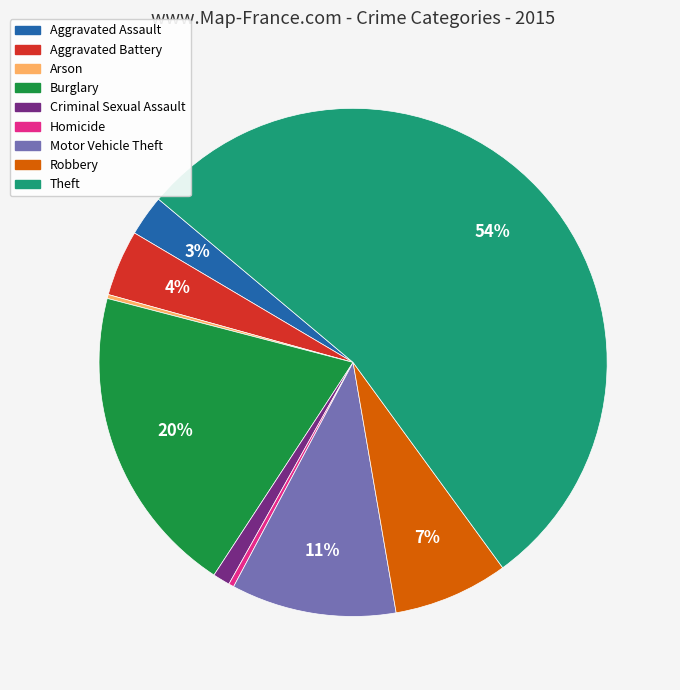

True or false: Aggravated Battery accounts for 4% of the total.

True